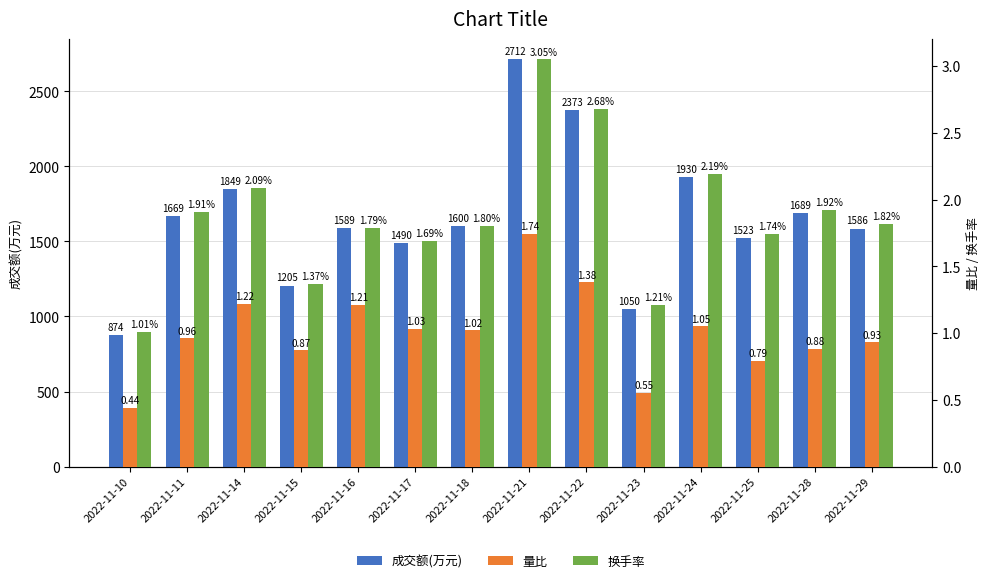

What is the difference between the second highest and minimum values in the 量比 series?

0.9